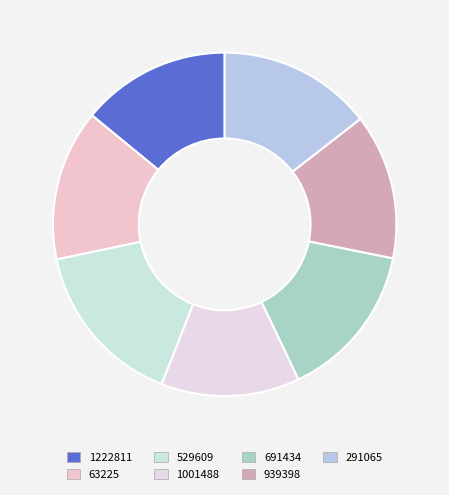

What is the change in value from 1222811 to 691434?

+0.1